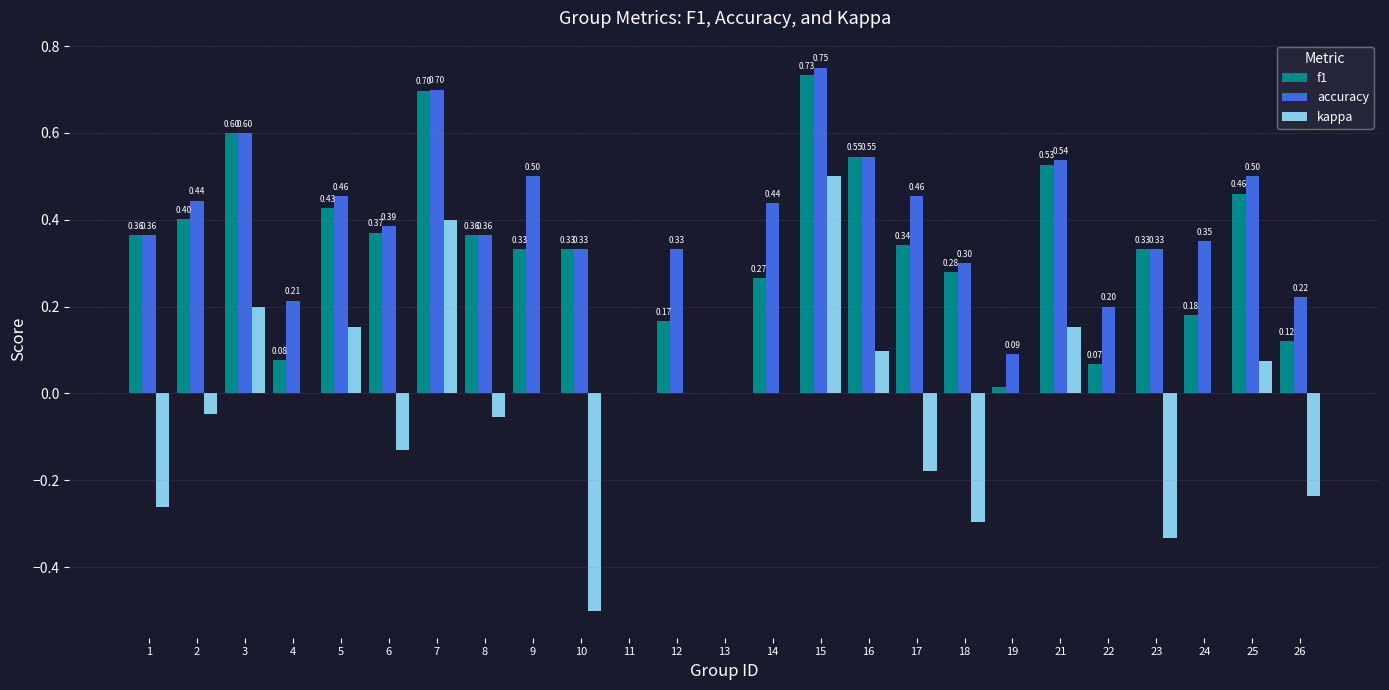

Which series has the widest spread of values?

kappa